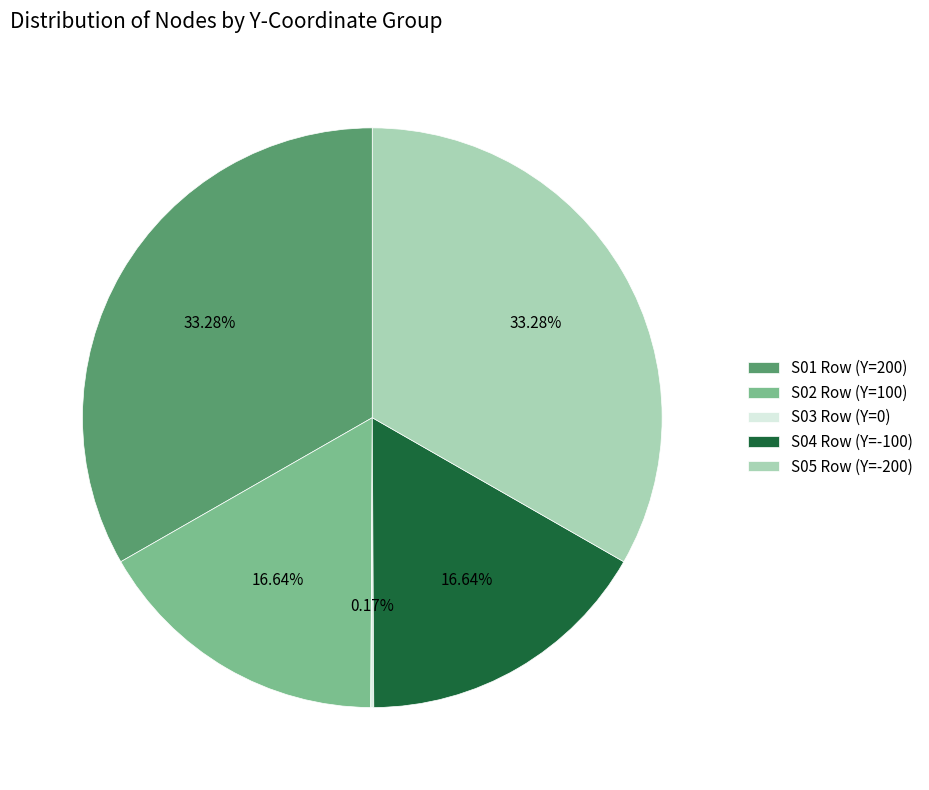

Does any single category account for the majority?

No